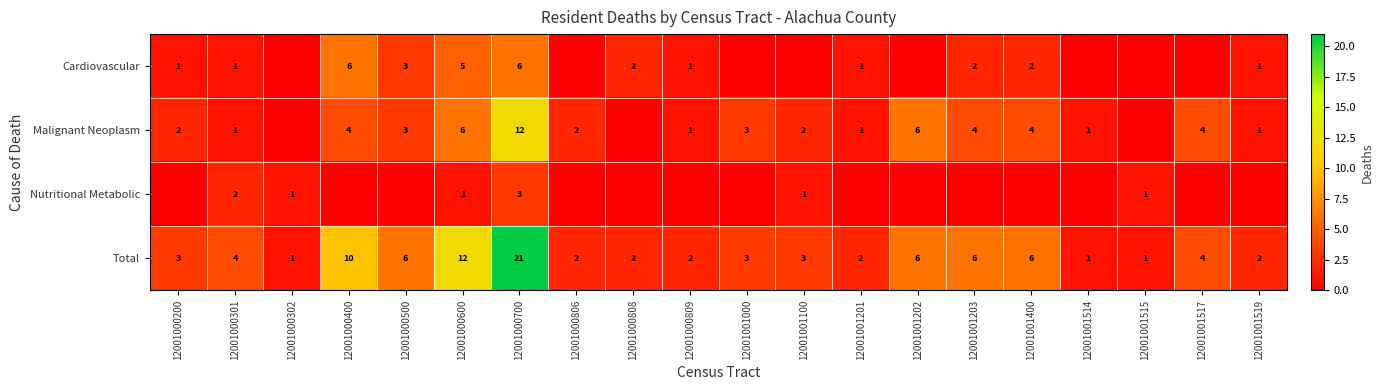

Where is Total nearest to the value 11?

12001000400